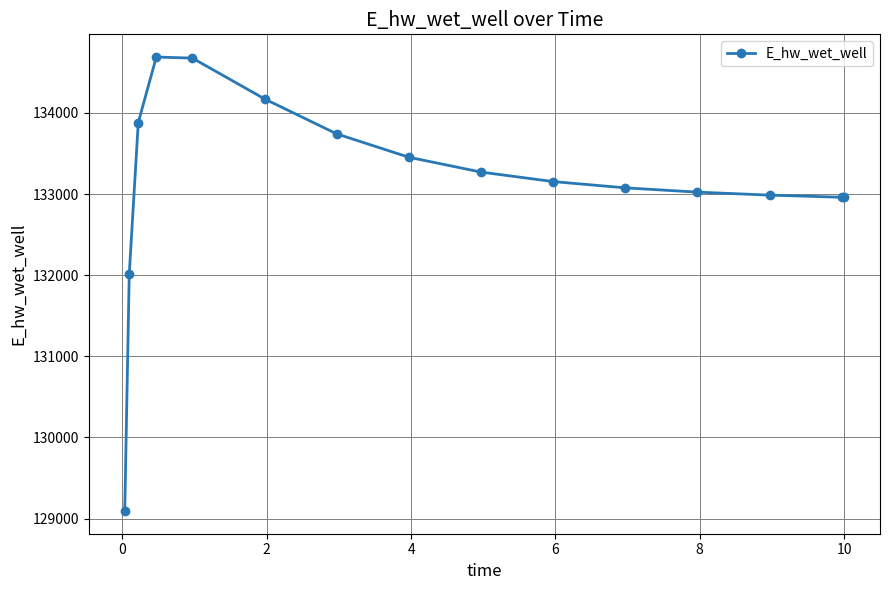

What is the sum of all values?

1997163.9